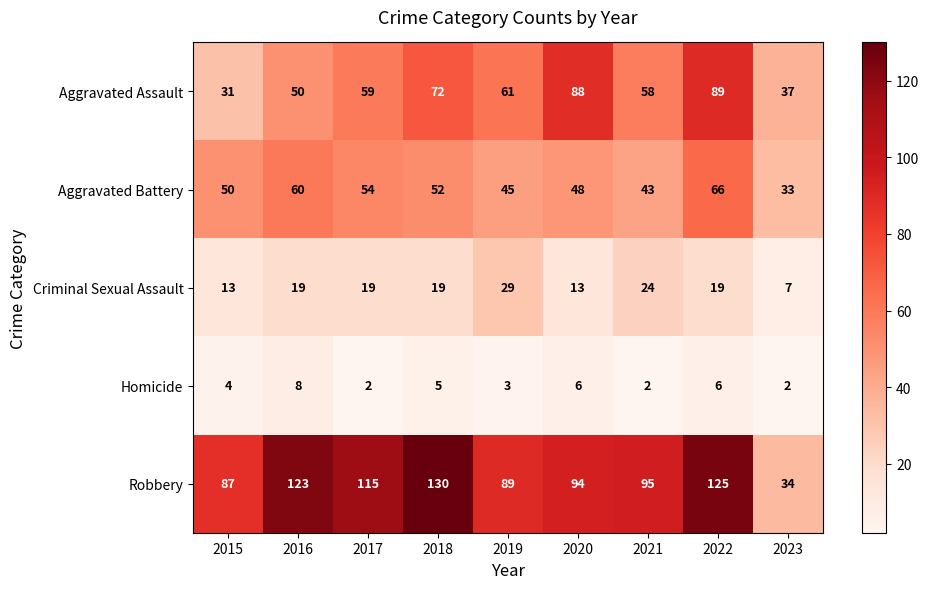

At how many categories does at least one series exceed 45?

8